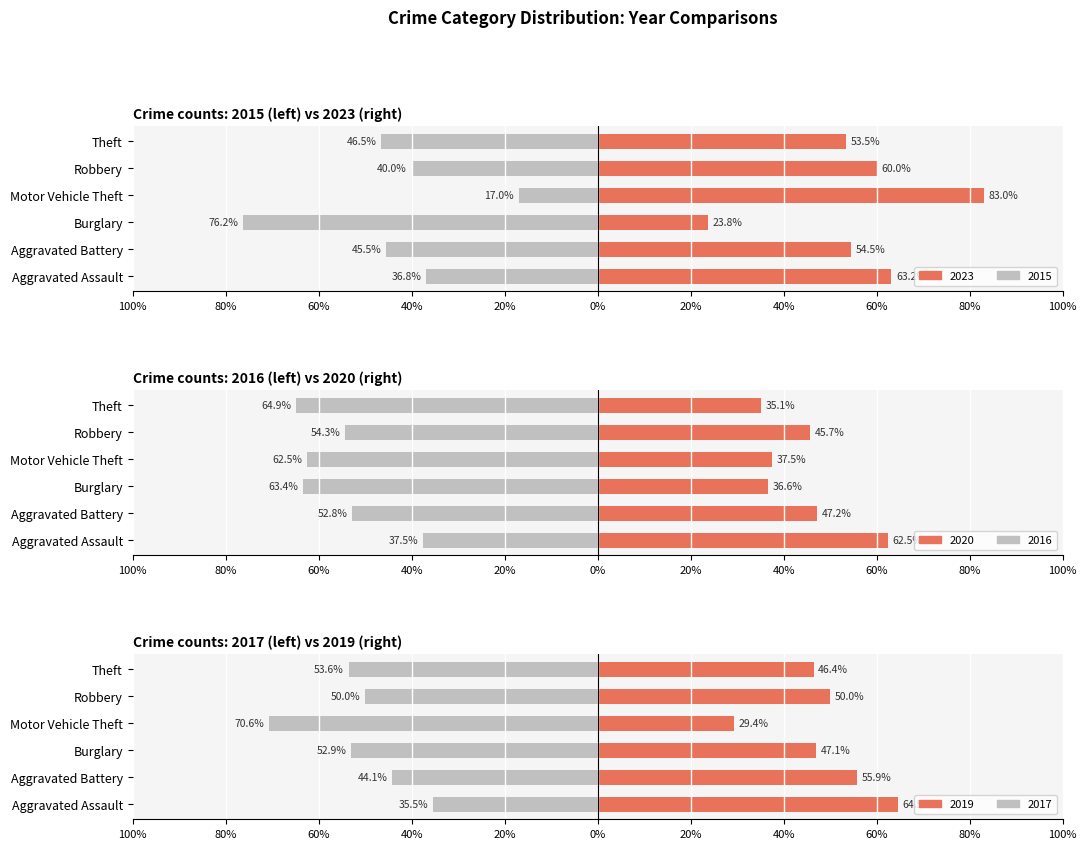

What are all the series names shown in the legend?

2015, 2016, 2019, 2023, 2017, 2020